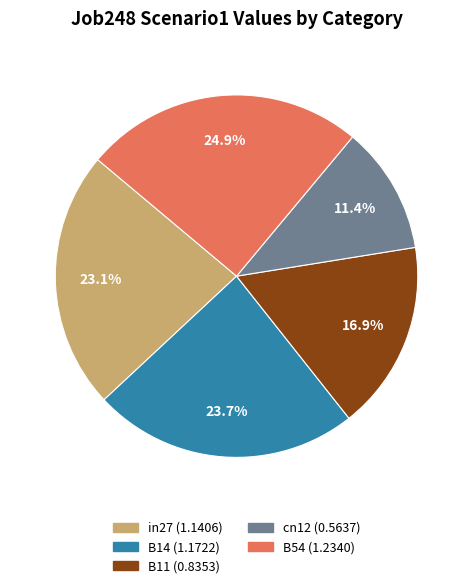

Which slice is the largest?

B54